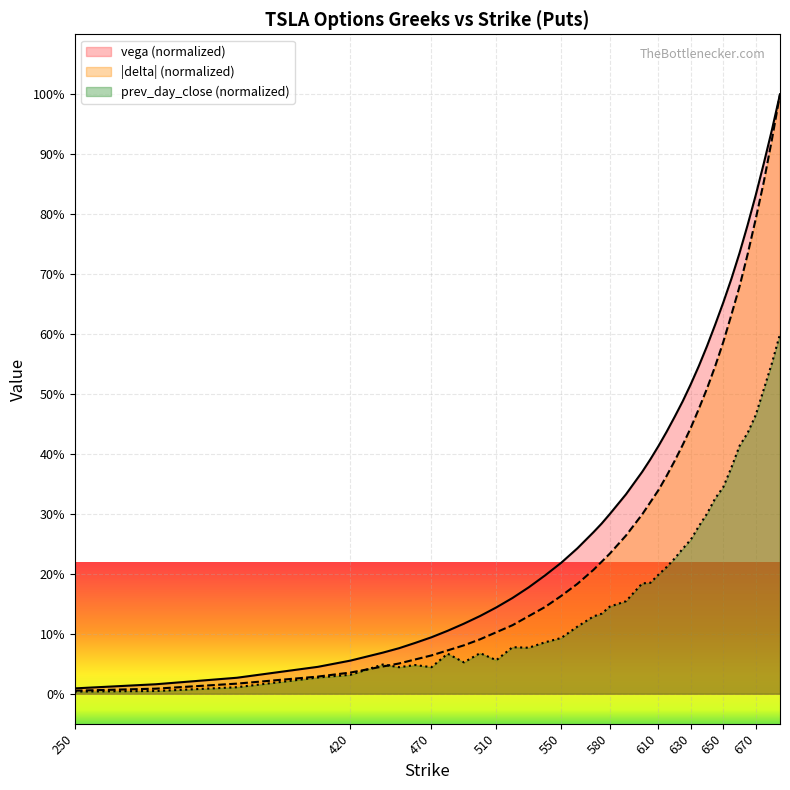

Is the value of delta at 655 greater than the value of vega at 675?

No